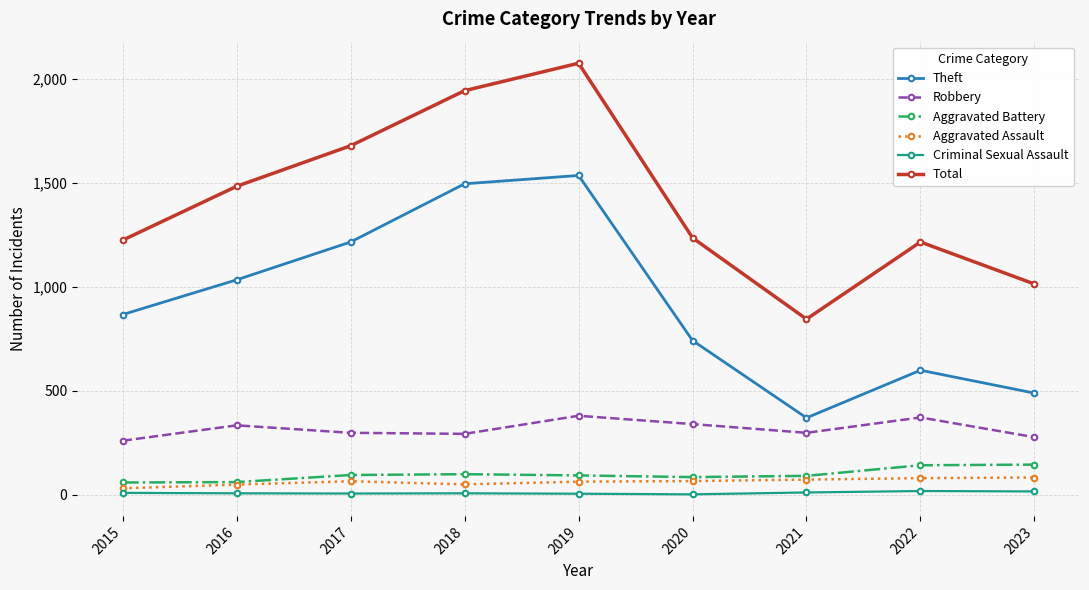

At which category does Total reach its first local peak?

2019